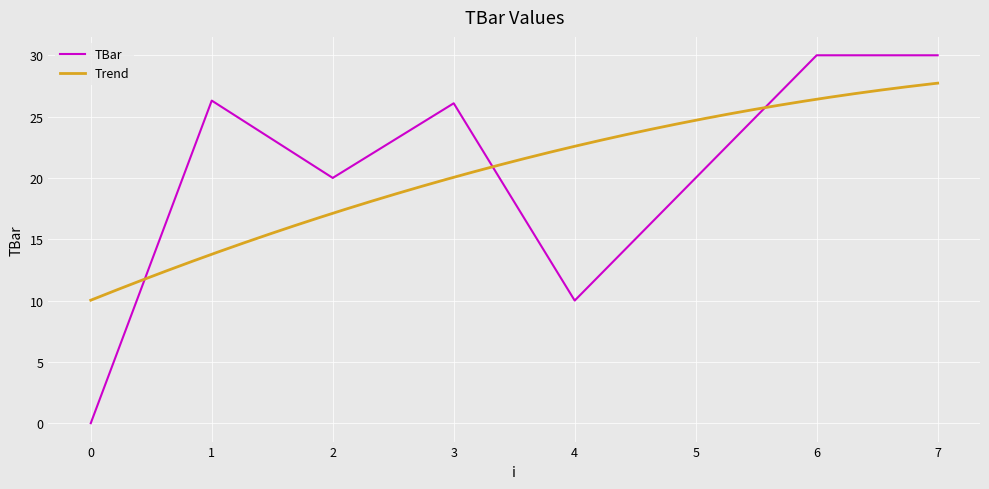

The value at 2 is 35.4. True or false?

False